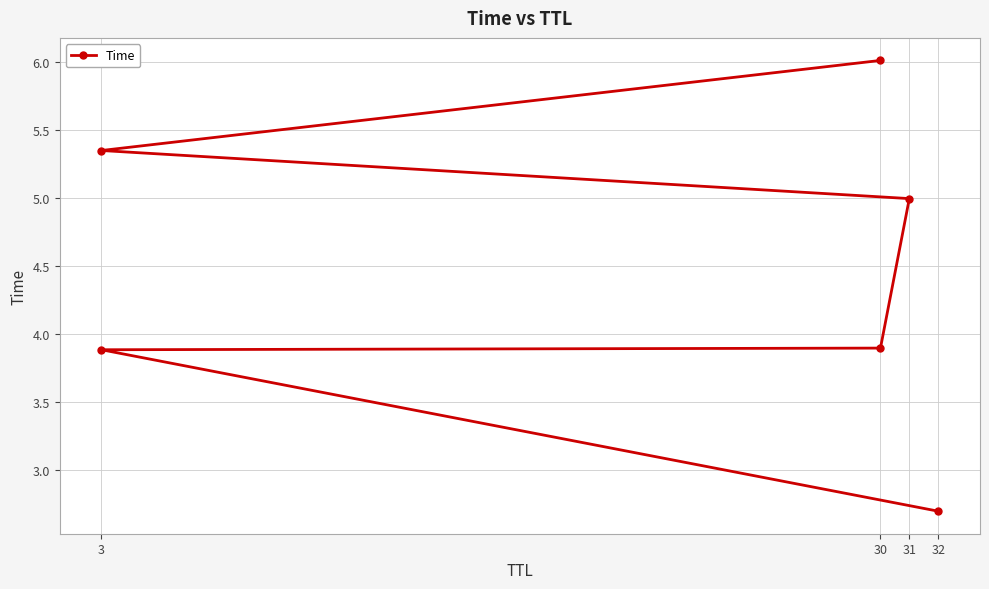

What is the change in value from 32 to 30?

+1.2